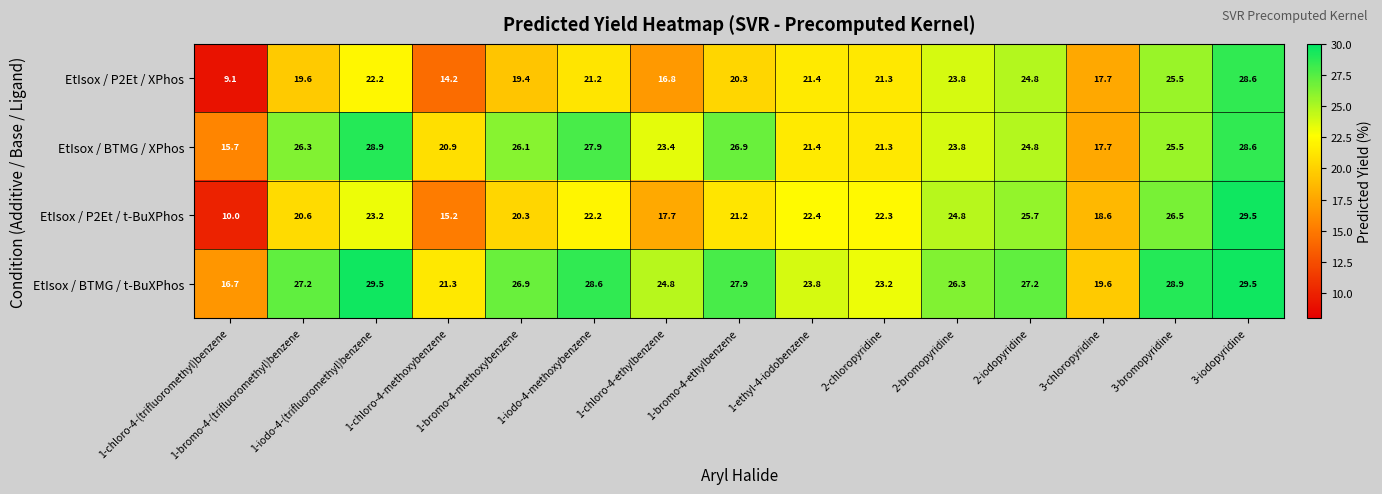

What is the average value of the EtIsox / P2Et / XPhos series?

20.4